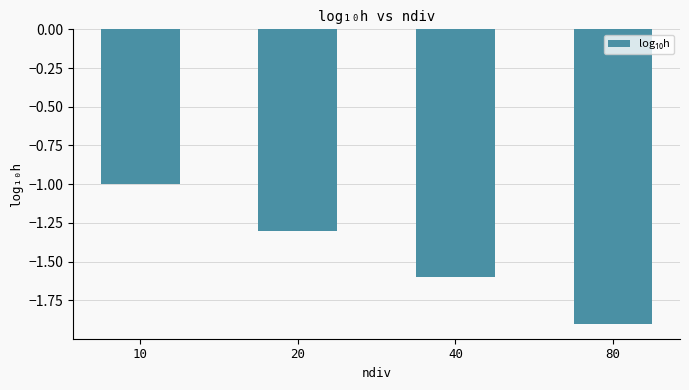

What is the difference between the maximum and minimum values?

0.9